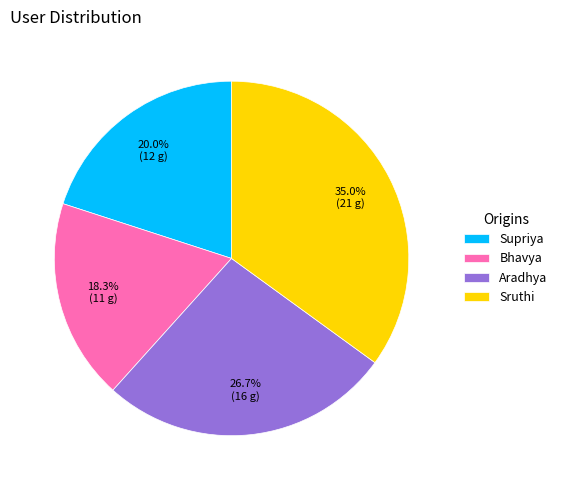

To the nearest percent, what percentage of the pie is Aradhya?

27%